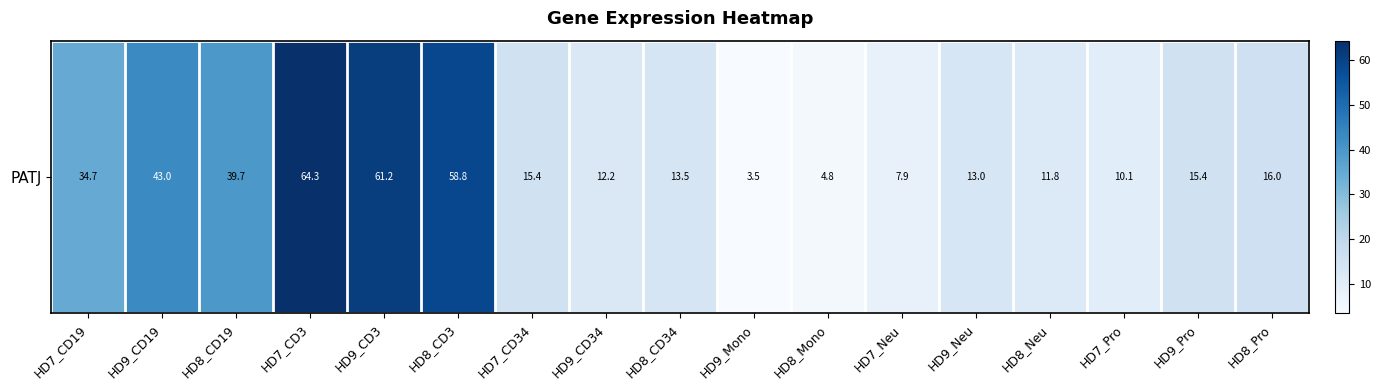

Reading left to right, transcribe all the data shown in this chart.

HD7_CD19=34.7	HD9_CD19=43.0	HD8_CD19=39.7	HD7_CD3=64.3	HD9_CD3=61.2	HD8_CD3=58.8	HD7_CD34=15.4	HD9_CD34=12.2	HD8_CD34=13.5	HD9_Mono=3.5	HD8_Mono=4.8	HD7_Neu=7.9	HD9_Neu=13.0	HD8_Neu=11.8	HD7_Pro=10.1	HD9_Pro=15.4	HD8_Pro=16.0